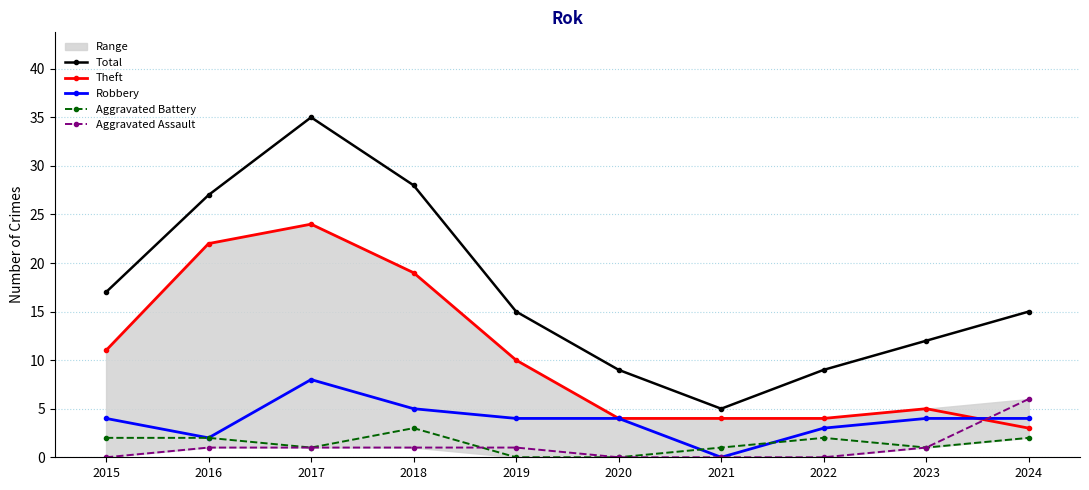

What is the difference between the highest and lowest values at 2023?

11